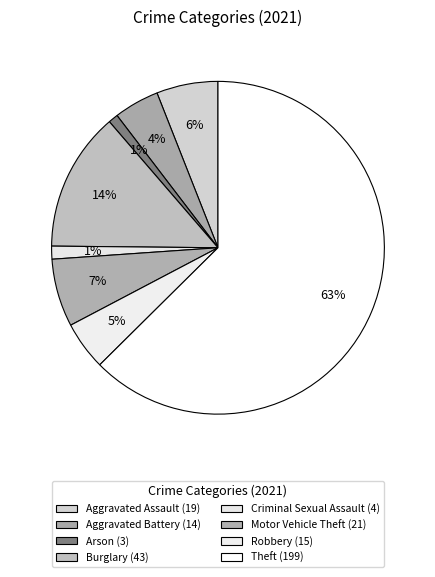

How many segments does this pie chart have?

8